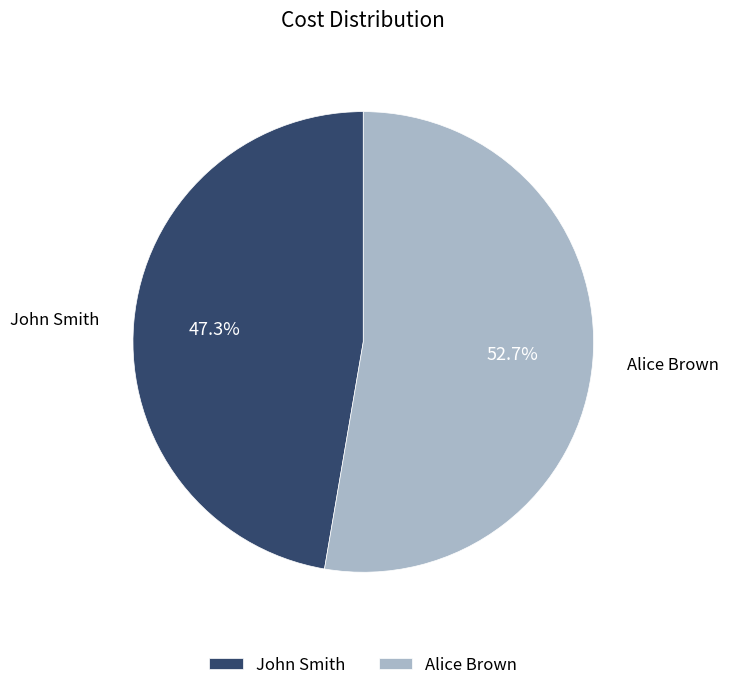

True or false: Alice Brown accounts for 44% of the total.

False